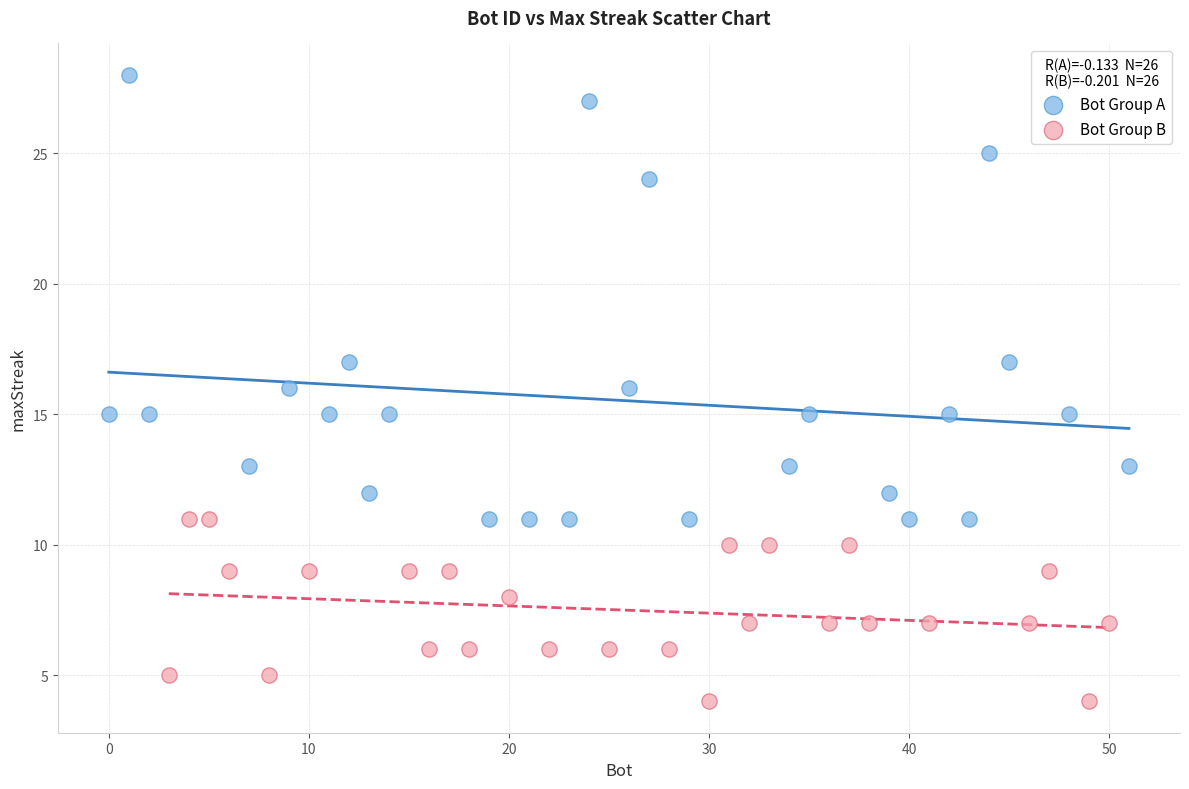

Which series reaches the maximum Y coordinate?

Bot Group A